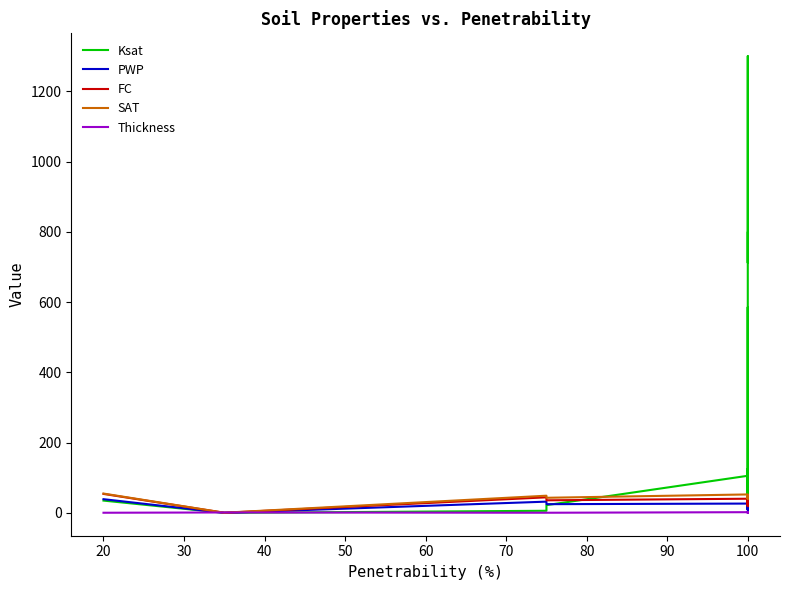

Which series has the widest spread of values?

Ksat